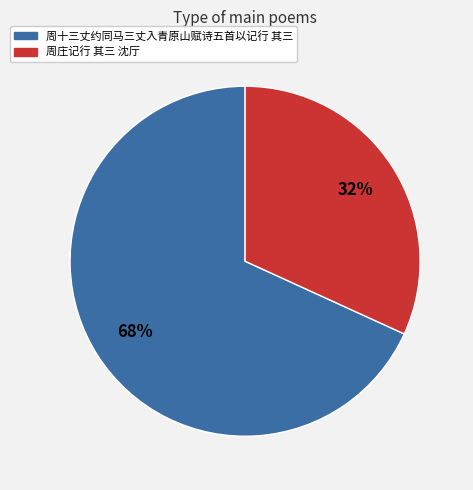

How many segments does this pie chart have?

2